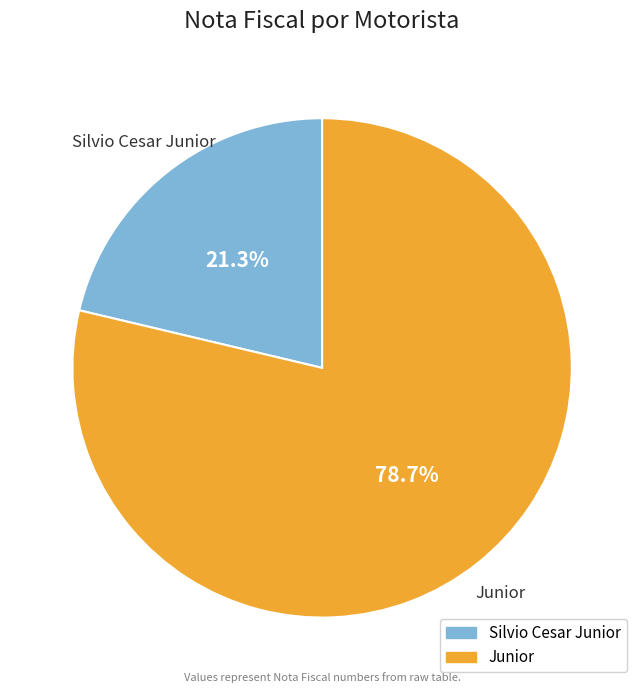

What is the total percentage of Junior and Silvio Cesar Junior?

100.0%